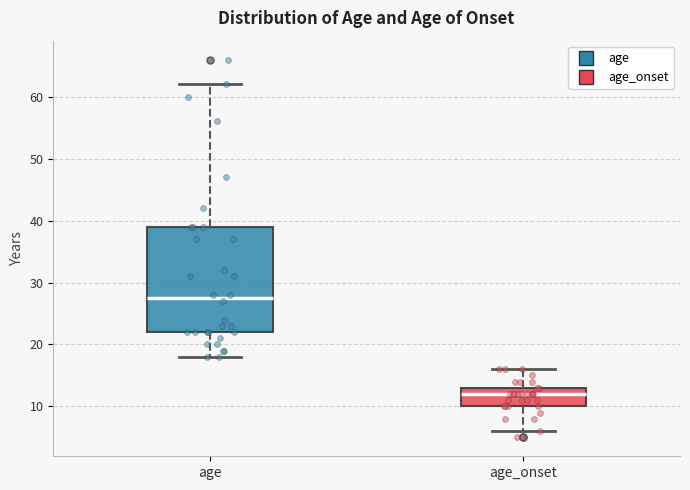

Comparing the boxes themselves (not the whiskers), which one is the tallest?

age